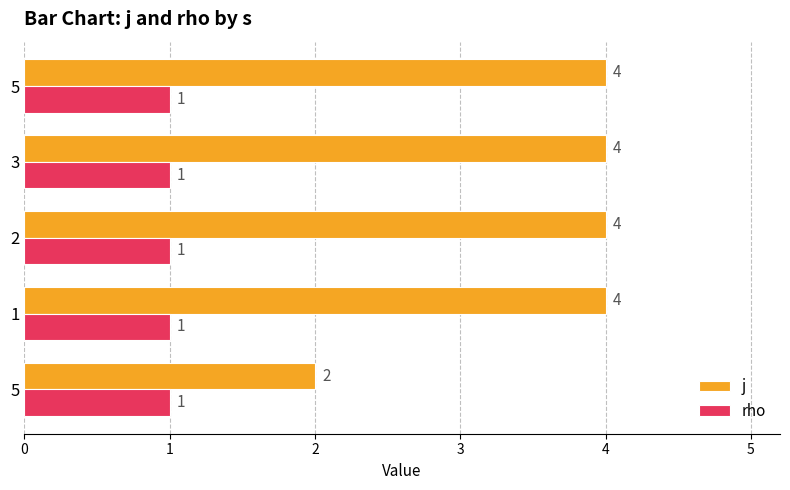

Count the number of data series in this chart.

2